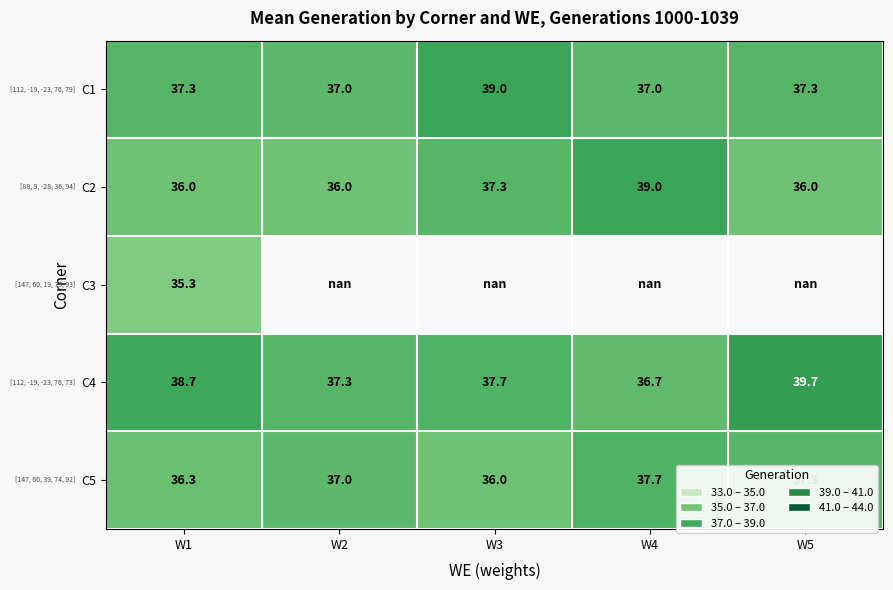

Is the value of C2 at W4 greater than the value of C1 at W4?

Yes